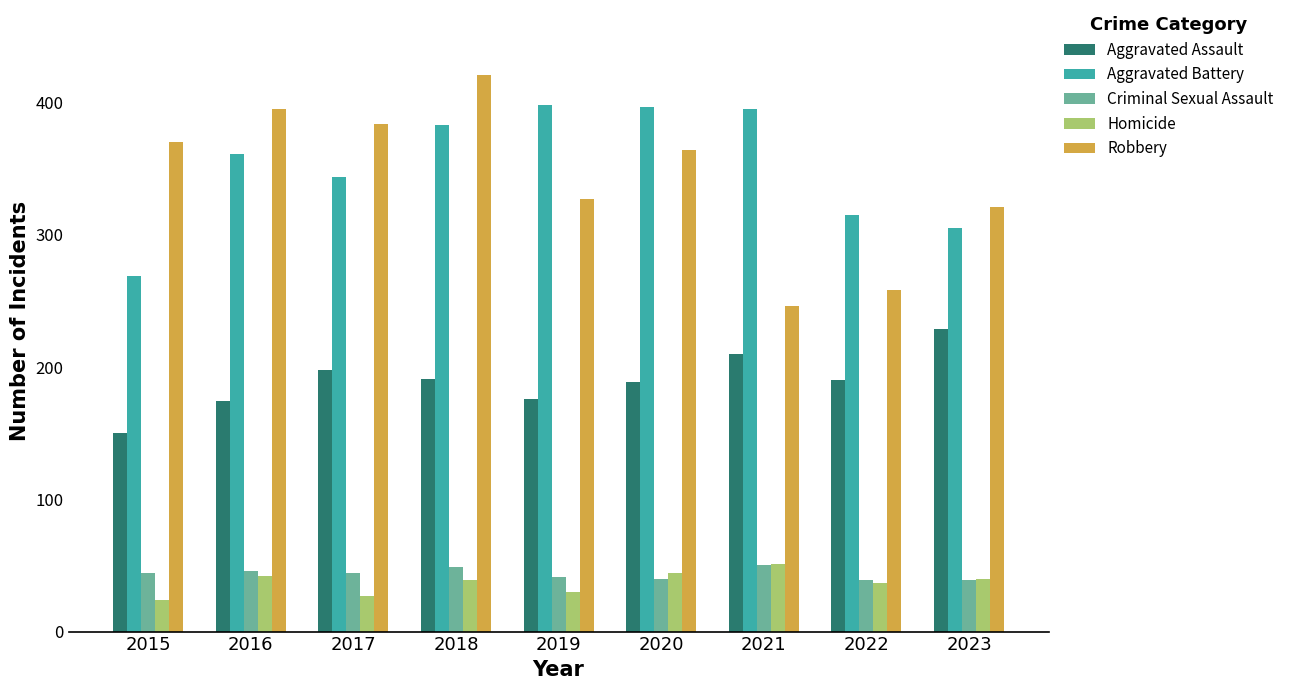

What is the maximum value for Aggravated Battery?

398